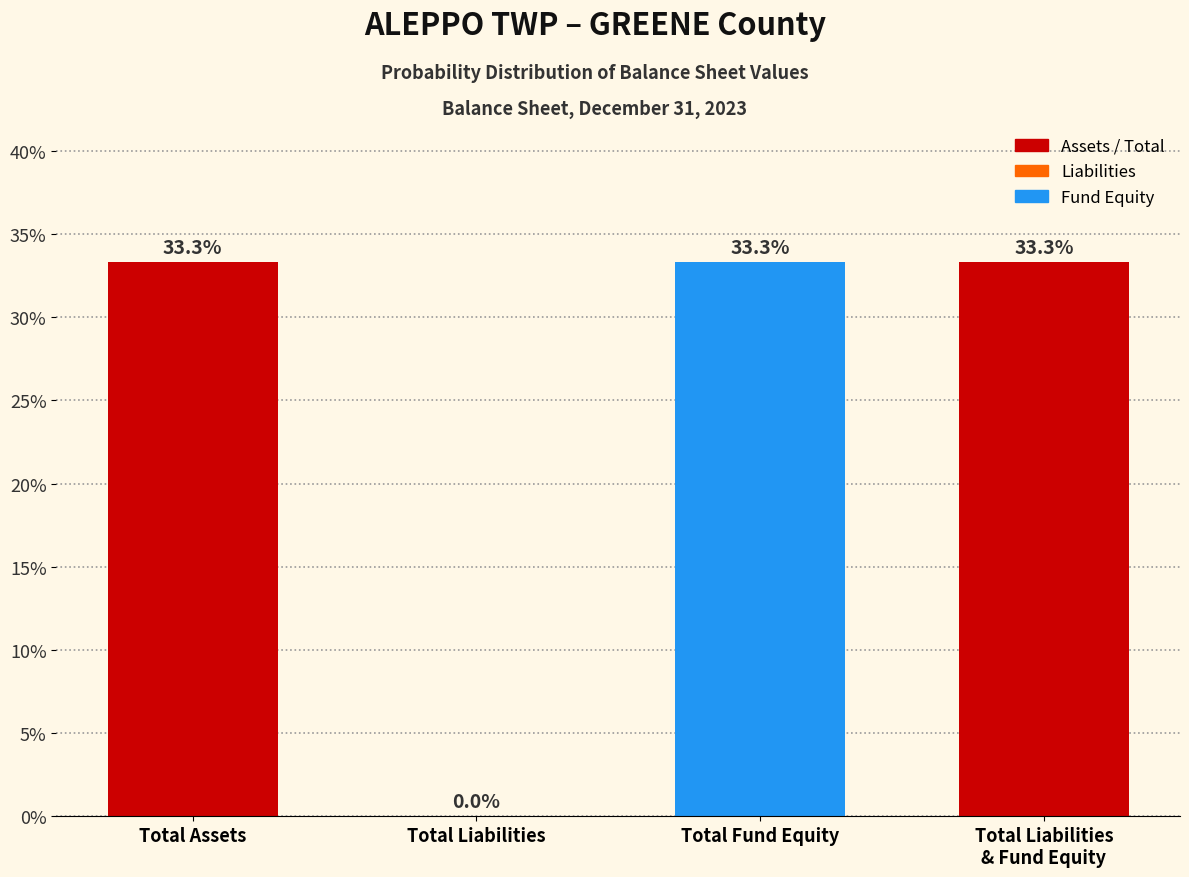

What is the greatest value displayed?

33.3